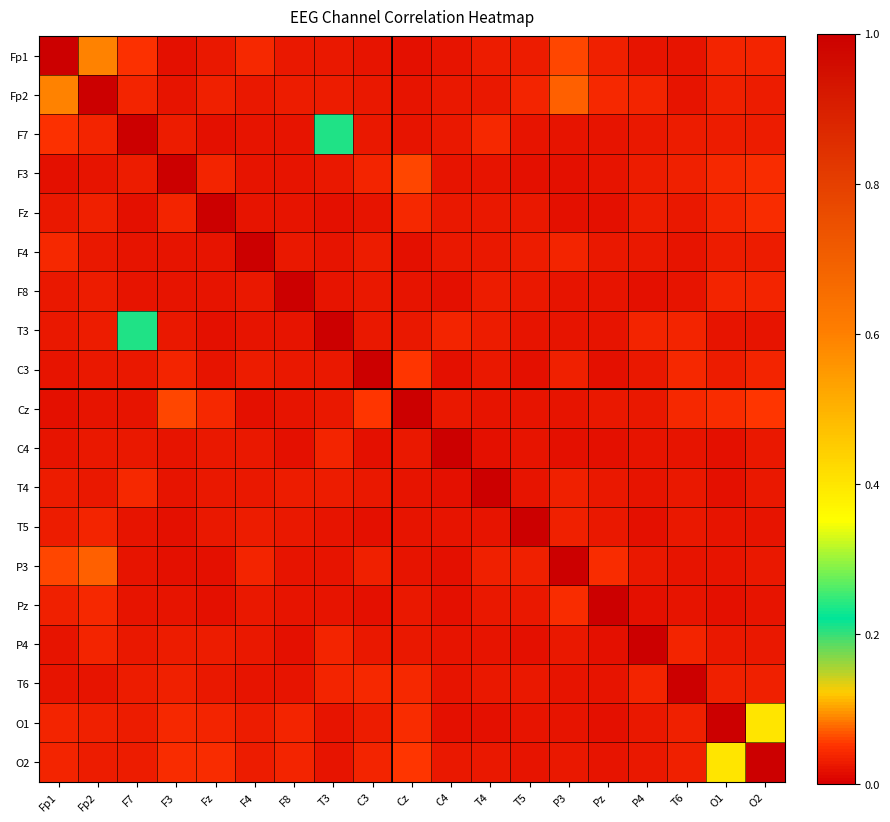

Reading left to right, extract all data points from this chart.

Fp1: Fp1=1.0	Fp2=0.1	F7=0.0	F3=0.0	Fz=0.0	F4=0.0	F8=0.0	T3=0.0	C3=0.0	Cz=0.0	C4=0.0	T4=0.0	T5=0.0	P3=0.1	Pz=0.0	P4=0.0	T6=0.0	O1=0.0	O2=0.0
Fp2: Fp1=0.1	Fp2=1.0	F7=0.0	F3=0.0	Fz=0.0	F4=0.0	F8=0.0	T3=0.0	C3=0.0	Cz=0.0	C4=0.0	T4=0.0	T5=0.0	P3=0.1	Pz=0.0	P4=0.0	T6=0.0	O1=0.0	O2=0.0
F7: Fp1=0.0	Fp2=0.0	F7=1.0	F3=0.0	Fz=0.0	F4=0.0	F8=0.0	T3=0.2	C3=0.0	Cz=0.0	C4=0.0	T4=0.0	T5=0.0	P3=0.0	Pz=0.0	P4=0.0	T6=0.0	O1=0.0	O2=0.0
F3: Fp1=0.0	Fp2=0.0	F7=0.0	F3=1.0	Fz=0.0	F4=0.0	F8=0.0	T3=0.0	C3=0.0	Cz=0.1	C4=0.0	T4=0.0	T5=0.0	P3=0.0	Pz=0.0	P4=0.0	T6=0.0	O1=0.0	O2=0.0
Fz: Fp1=0.0	Fp2=0.0	F7=0.0	F3=0.0	Fz=1.0	F4=0.0	F8=0.0	T3=0.0	C3=0.0	Cz=0.0	C4=0.0	T4=0.0	T5=0.0	P3=0.0	Pz=0.0	P4=0.0	T6=0.0	O1=0.0	O2=0.0
F4: Fp1=0.0	Fp2=0.0	F7=0.0	F3=0.0	Fz=0.0	F4=1.0	F8=0.0	T3=0.0	C3=0.0	Cz=0.0	C4=0.0	T4=0.0	T5=0.0	P3=0.0	Pz=0.0	P4=0.0	T6=0.0	O1=0.0	O2=0.0
F8: Fp1=0.0	Fp2=0.0	F7=0.0	F3=0.0	Fz=0.0	F4=0.0	F8=1.0	T3=0.0	C3=0.0	Cz=0.0	C4=0.0	T4=0.0	T5=0.0	P3=0.0	Pz=0.0	P4=0.0	T6=0.0	O1=0.0	O2=0.0
T3: Fp1=0.0	Fp2=0.0	F7=0.2	F3=0.0	Fz=0.0	F4=0.0	F8=0.0	T3=1.0	C3=0.0	Cz=0.0	C4=0.0	T4=0.0	T5=0.0	P3=0.0	Pz=0.0	P4=0.0	T6=0.0	O1=0.0	O2=0.0
C3: Fp1=0.0	Fp2=0.0	F7=0.0	F3=0.0	Fz=0.0	F4=0.0	F8=0.0	T3=0.0	C3=1.0	Cz=0.1	C4=0.0	T4=0.0	T5=0.0	P3=0.0	Pz=0.0	P4=0.0	T6=0.0	O1=0.0	O2=0.0
Cz: Fp1=0.0	Fp2=0.0	F7=0.0	F3=0.1	Fz=0.0	F4=0.0	F8=0.0	T3=0.0	C3=0.1	Cz=1.0	C4=0.0	T4=0.0	T5=0.0	P3=0.0	Pz=0.0	P4=0.0	T6=0.0	O1=0.0	O2=0.1
C4: Fp1=0.0	Fp2=0.0	F7=0.0	F3=0.0	Fz=0.0	F4=0.0	F8=0.0	T3=0.0	C3=0.0	Cz=0.0	C4=1.0	T4=0.0	T5=0.0	P3=0.0	Pz=0.0	P4=0.0	T6=0.0	O1=0.0	O2=0.0
T4: Fp1=0.0	Fp2=0.0	F7=0.0	F3=0.0	Fz=0.0	F4=0.0	F8=0.0	T3=0.0	C3=0.0	Cz=0.0	C4=0.0	T4=1.0	T5=0.0	P3=0.0	Pz=0.0	P4=0.0	T6=0.0	O1=0.0	O2=0.0
T5: Fp1=0.0	Fp2=0.0	F7=0.0	F3=0.0	Fz=0.0	F4=0.0	F8=0.0	T3=0.0	C3=0.0	Cz=0.0	C4=0.0	T4=0.0	T5=1.0	P3=0.0	Pz=0.0	P4=0.0	T6=0.0	O1=0.0	O2=0.0
P3: Fp1=0.1	Fp2=0.1	F7=0.0	F3=0.0	Fz=0.0	F4=0.0	F8=0.0	T3=0.0	C3=0.0	Cz=0.0	C4=0.0	T4=0.0	T5=0.0	P3=1.0	Pz=0.0	P4=0.0	T6=0.0	O1=0.0	O2=0.0
Pz: Fp1=0.0	Fp2=0.0	F7=0.0	F3=0.0	Fz=0.0	F4=0.0	F8=0.0	T3=0.0	C3=0.0	Cz=0.0	C4=0.0	T4=0.0	T5=0.0	P3=0.0	Pz=1.0	P4=0.0	T6=0.0	O1=0.0	O2=0.0
P4: Fp1=0.0	Fp2=0.0	F7=0.0	F3=0.0	Fz=0.0	F4=0.0	F8=0.0	T3=0.0	C3=0.0	Cz=0.0	C4=0.0	T4=0.0	T5=0.0	P3=0.0	Pz=0.0	P4=1.0	T6=0.0	O1=0.0	O2=0.0
T6: Fp1=0.0	Fp2=0.0	F7=0.0	F3=0.0	Fz=0.0	F4=0.0	F8=0.0	T3=0.0	C3=0.0	Cz=0.0	C4=0.0	T4=0.0	T5=0.0	P3=0.0	Pz=0.0	P4=0.0	T6=1.0	O1=0.0	O2=0.0
O1: Fp1=0.0	Fp2=0.0	F7=0.0	F3=0.0	Fz=0.0	F4=0.0	F8=0.0	T3=0.0	C3=0.0	Cz=0.0	C4=0.0	T4=0.0	T5=0.0	P3=0.0	Pz=0.0	P4=0.0	T6=0.0	O1=1.0	O2=0.4
O2: Fp1=0.0	Fp2=0.0	F7=0.0	F3=0.0	Fz=0.0	F4=0.0	F8=0.0	T3=0.0	C3=0.0	Cz=0.1	C4=0.0	T4=0.0	T5=0.0	P3=0.0	Pz=0.0	P4=0.0	T6=0.0	O1=0.4	O2=1.0